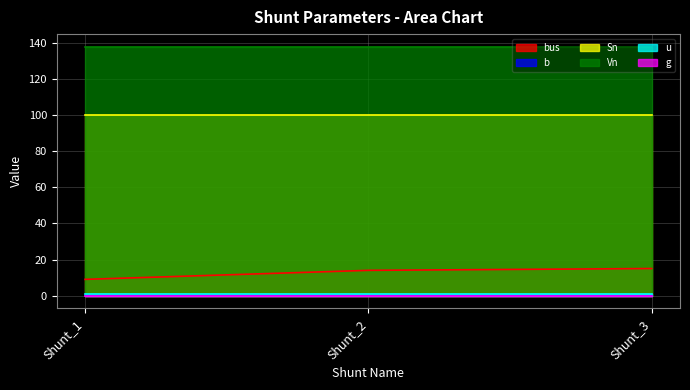

What is the total value across all series at Shunt_1?

248.2